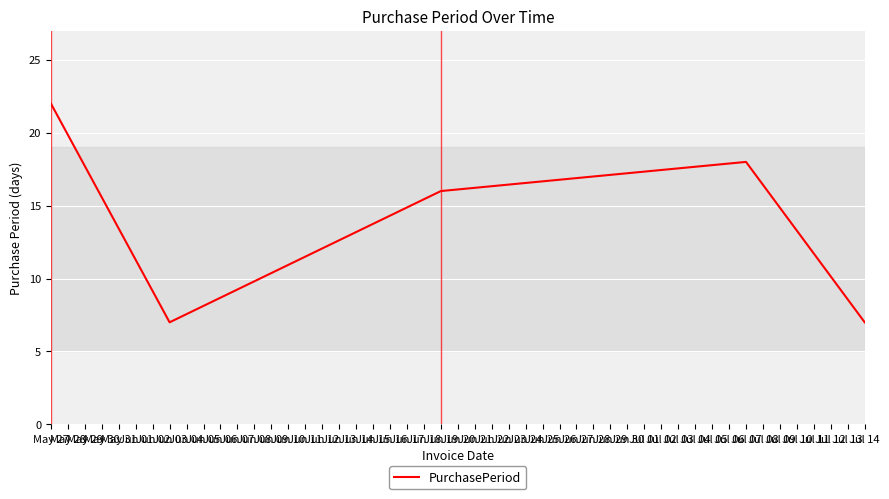

How many interior local peaks (higher than both neighbors) does the data have?

1